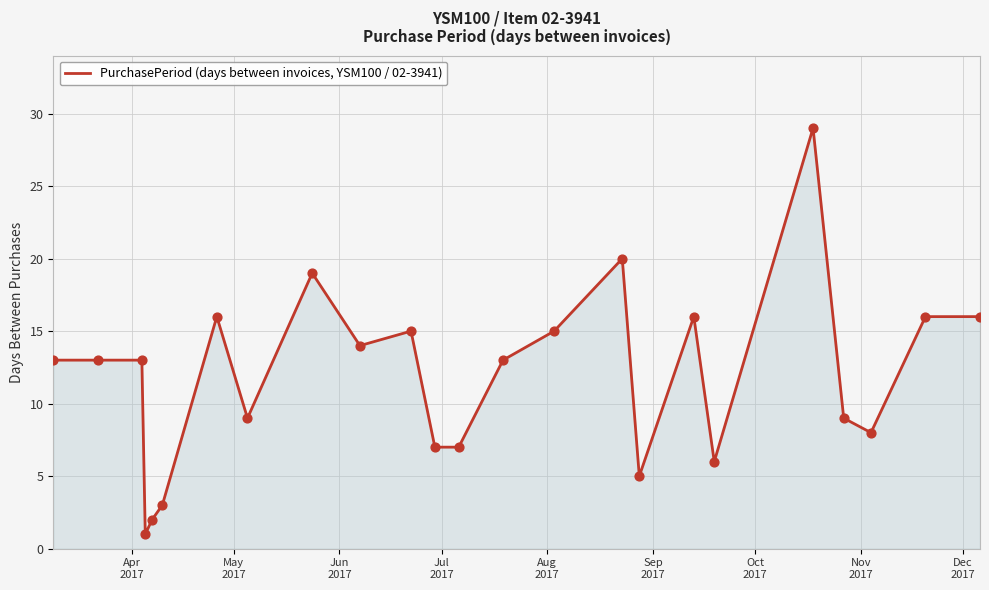

What is the maximum value shown in the chart?

29